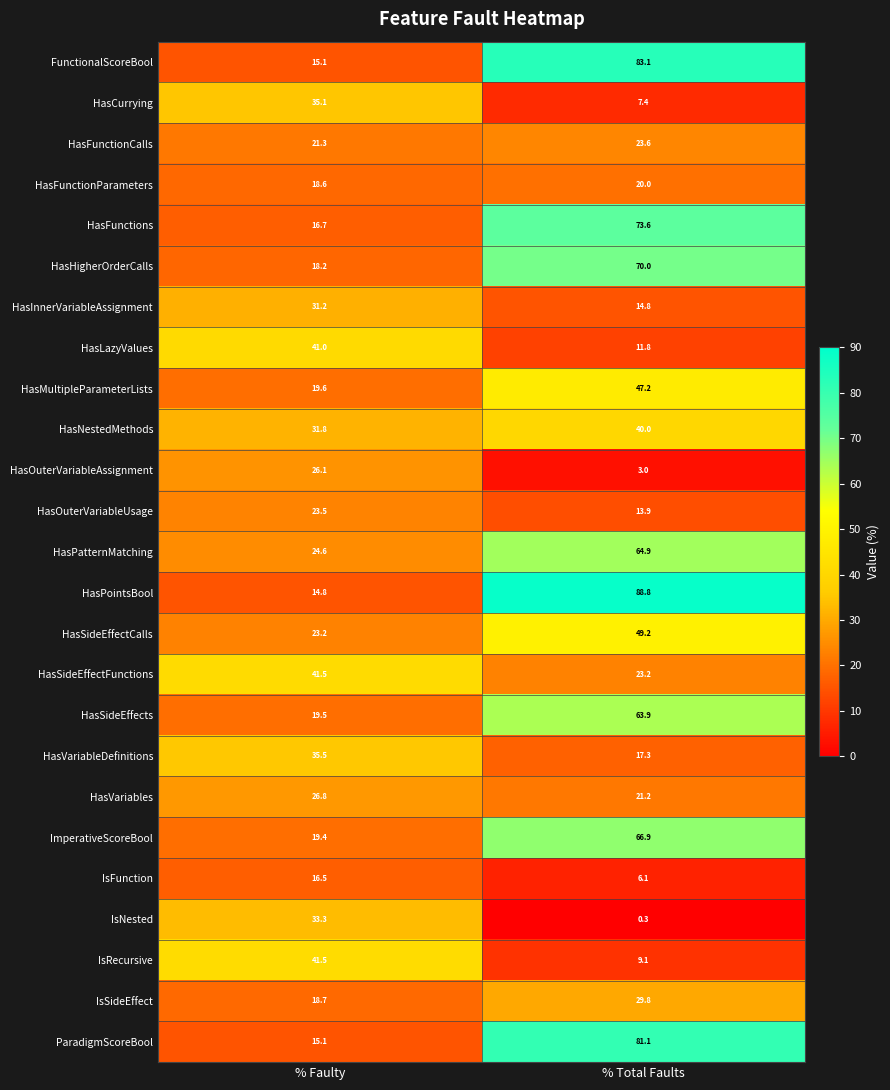

What is the spread (max minus min) of values at % Total Faults?

88.5